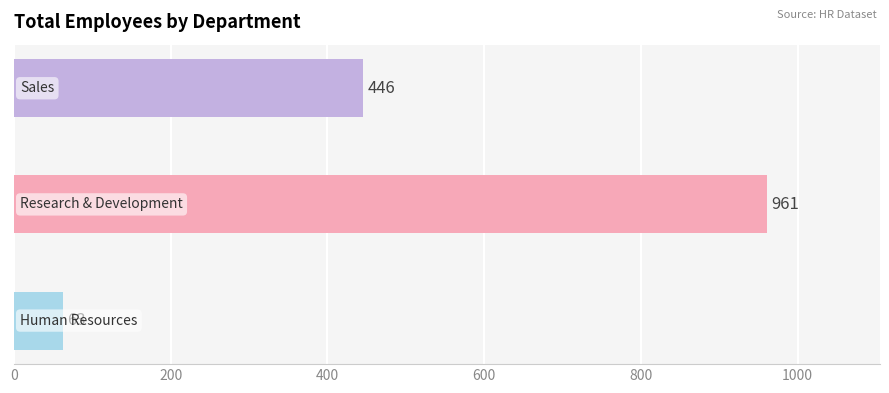

What is the greatest value displayed?

961